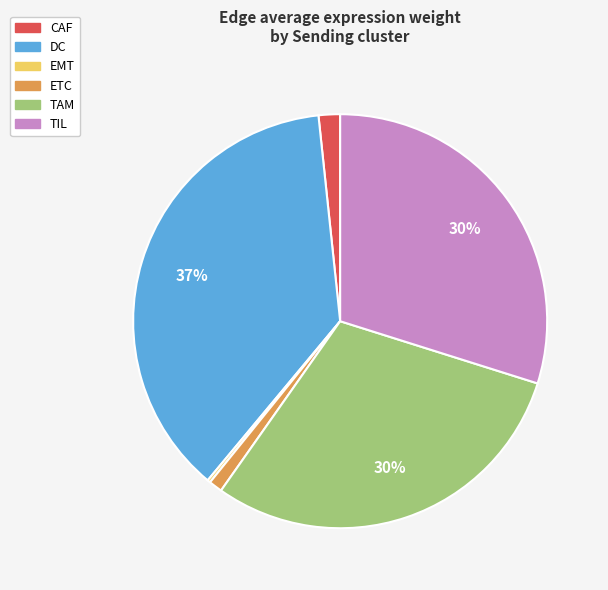

Which slice is the largest?

DC